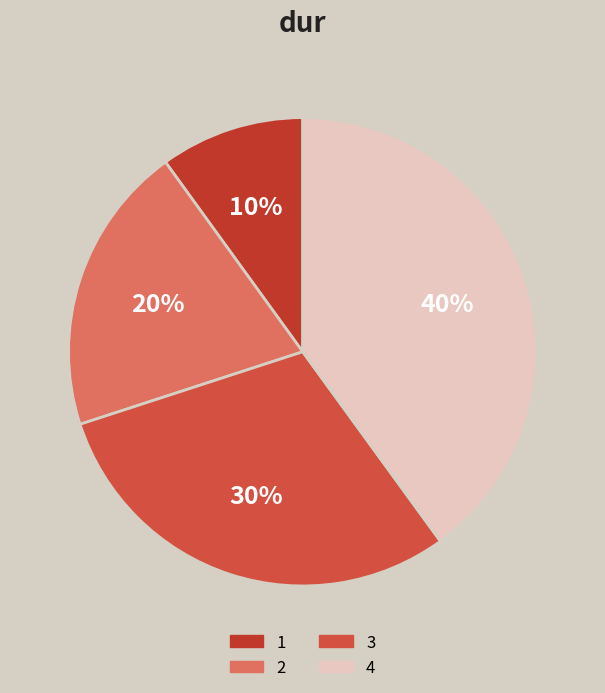

The 1 slice represents 10% of the pie. True or false?

True